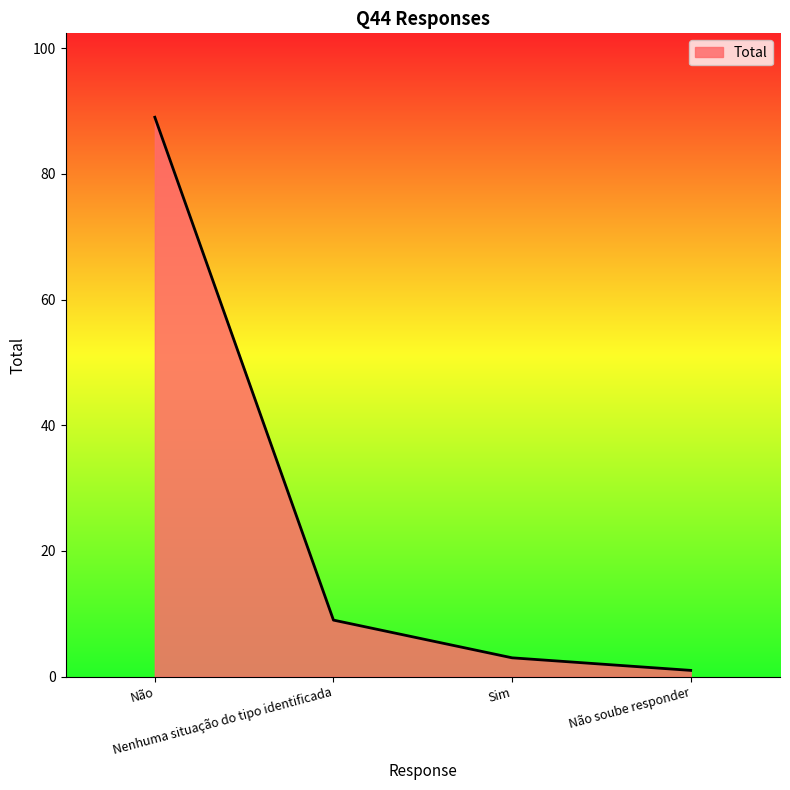

What is the difference between the maximum and minimum values?

88